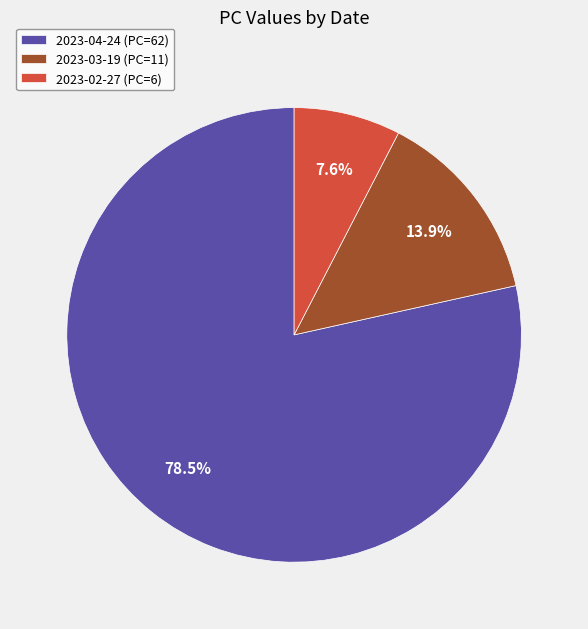

To the nearest percent, what portion does 2023-02-27 represent?

8%